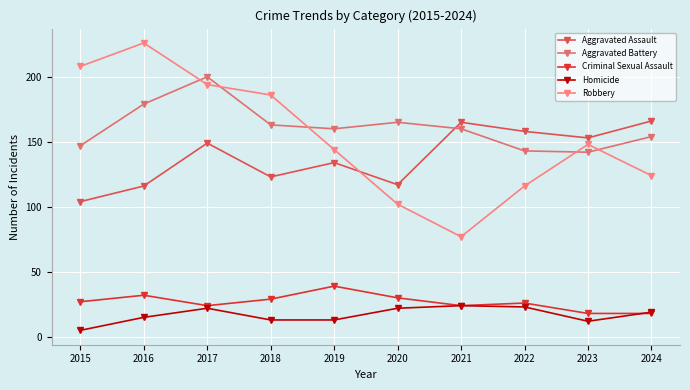

True or false: Criminal Sexual Assault has a value of 18 at 2022.

False